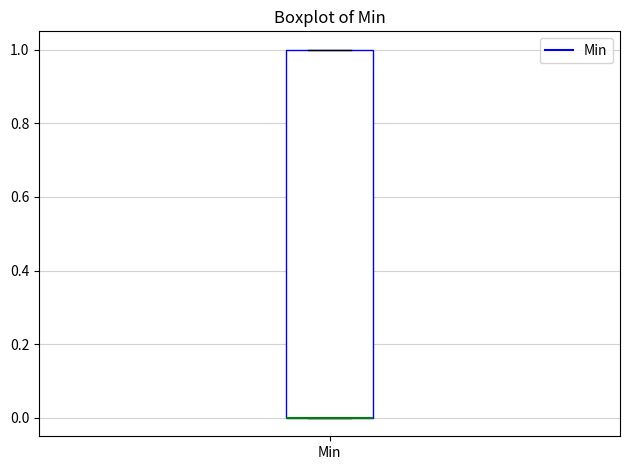

Read this box plot against the y-axis: the position of the median line, the range covered by the box, and the ends of both whiskers. The values are not printed on the chart, so give them approximately, as read against the axis.

median 0 (drawn on the box's lower edge), box 0 to 1, whiskers 0 to 1